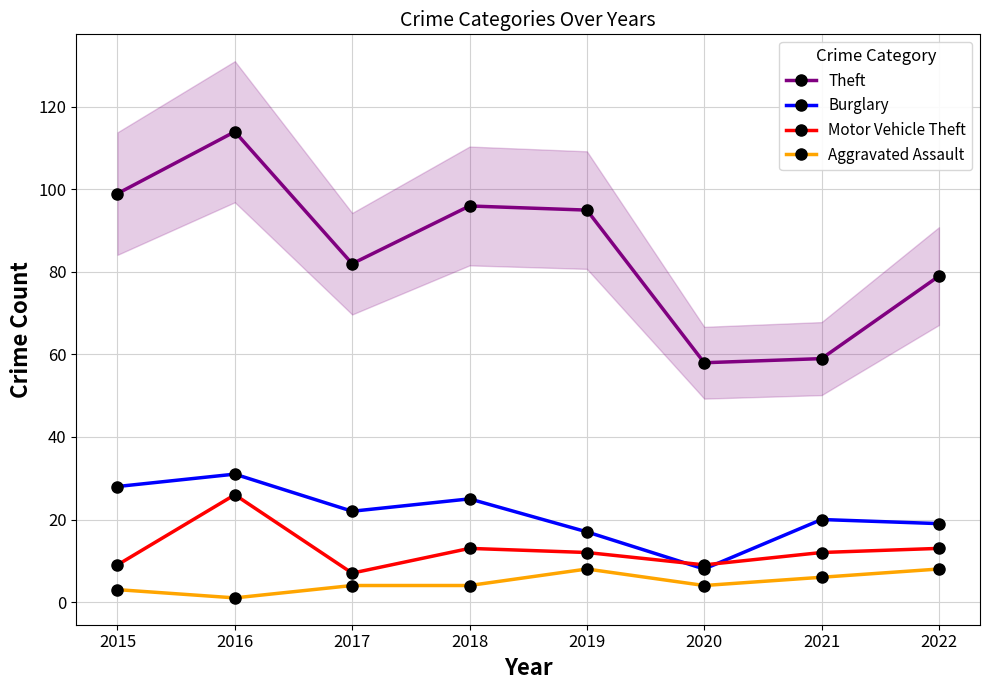

What is the difference between the maximum and minimum values in the Burglary series?

23